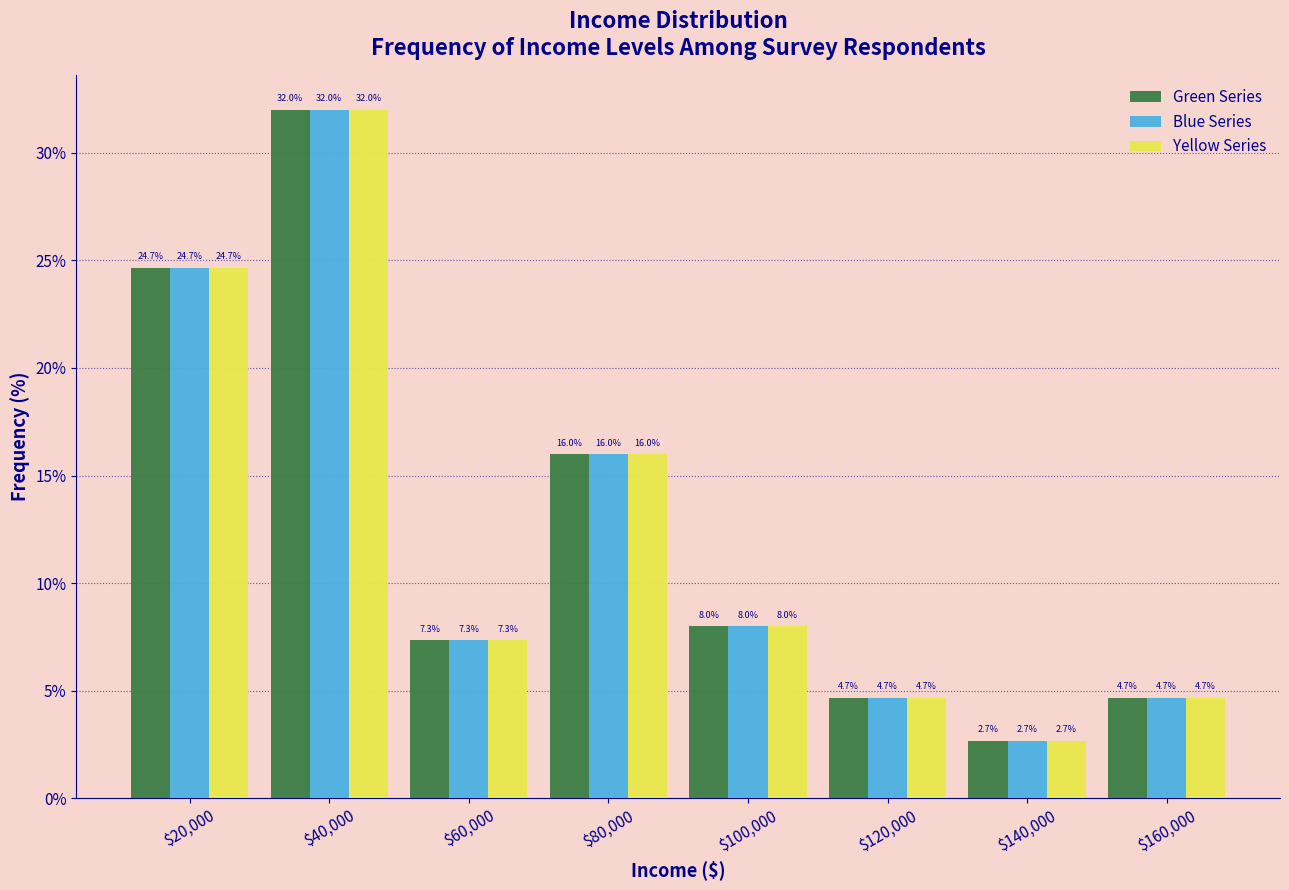

In the Green Series series, which range on the x-axis has the tallest bar?

30000 to 50000